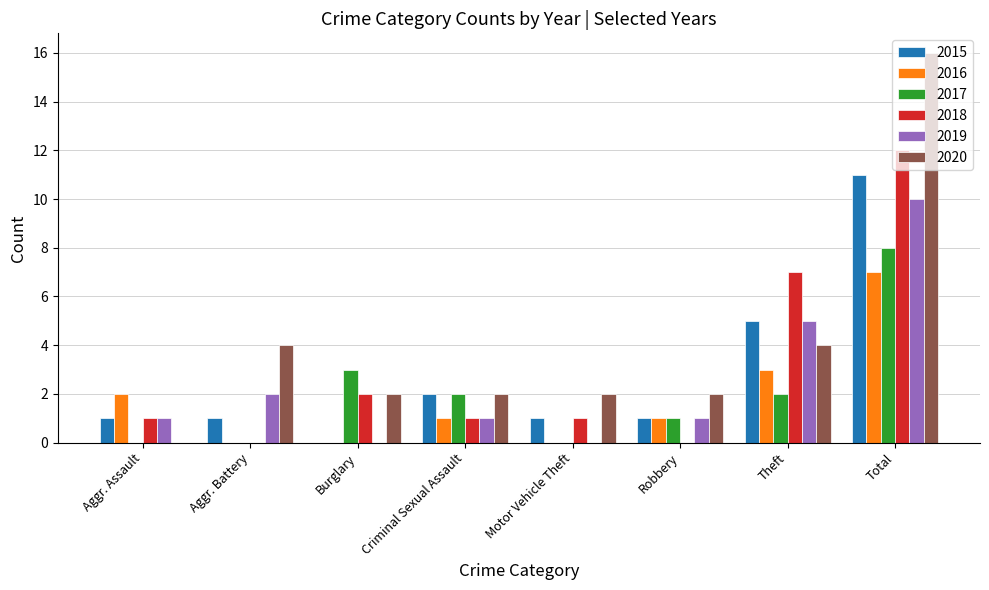

Which series changed the most between Motor Vehicle Theft and Theft?

2018